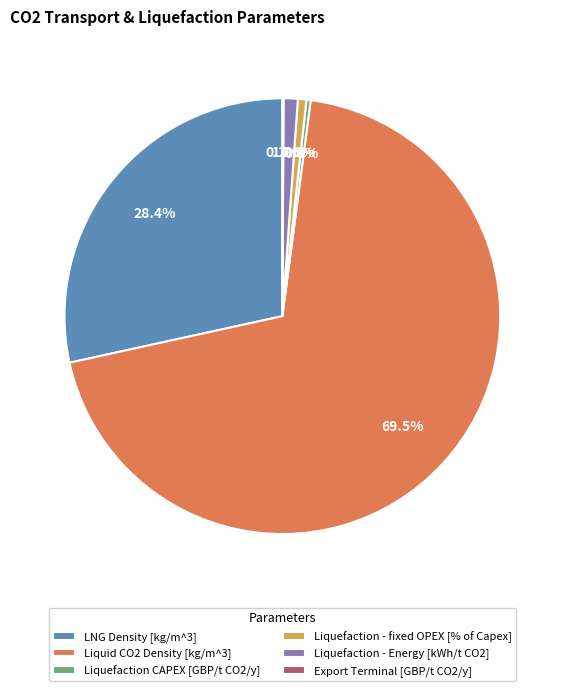

Does Liquid CO2 Density [kg/m^3] represent more than half of the total?

Yes